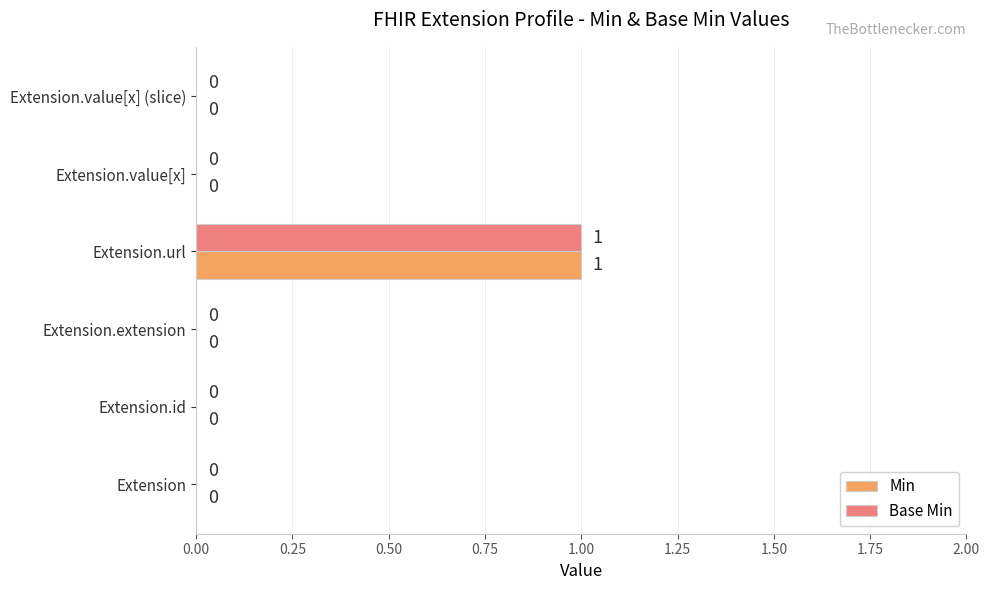

How many Base Min values are between 0 and 1?

6